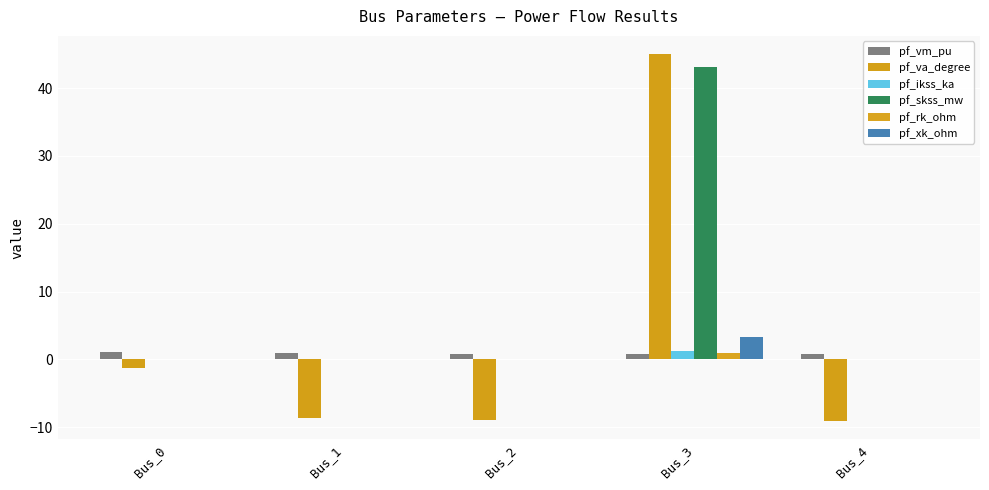

Count the pf_vm_pu values in the range 0 to 1.

4